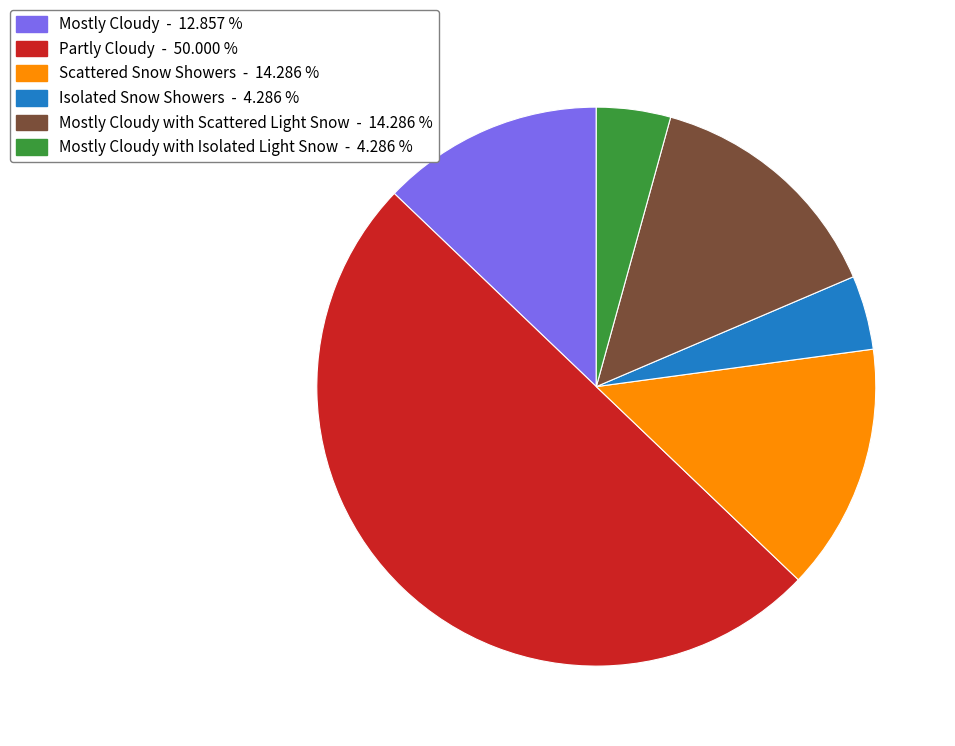

Is the sum of Scattered Snow Showers - 14.286 % and Mostly Cloudy - 12.857 % greater than half?

No